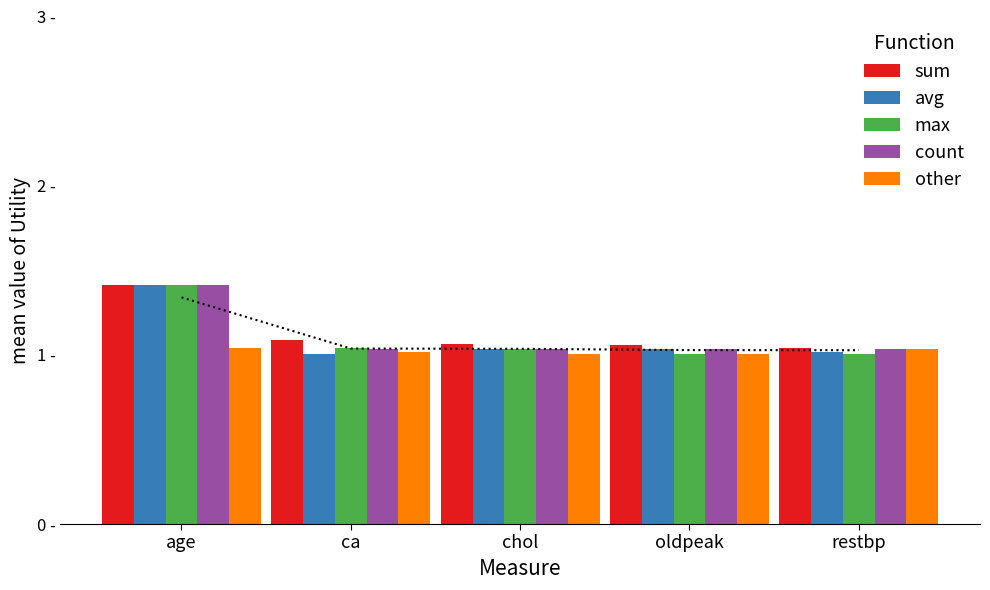

True or false: avg has a value of 1.5 at restbp.

False